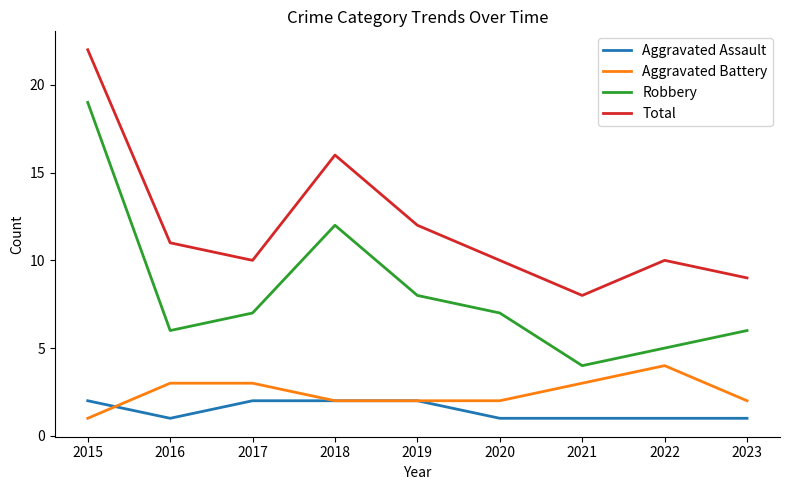

Is it true that Aggravated Assault equals 1 at 2022?

True